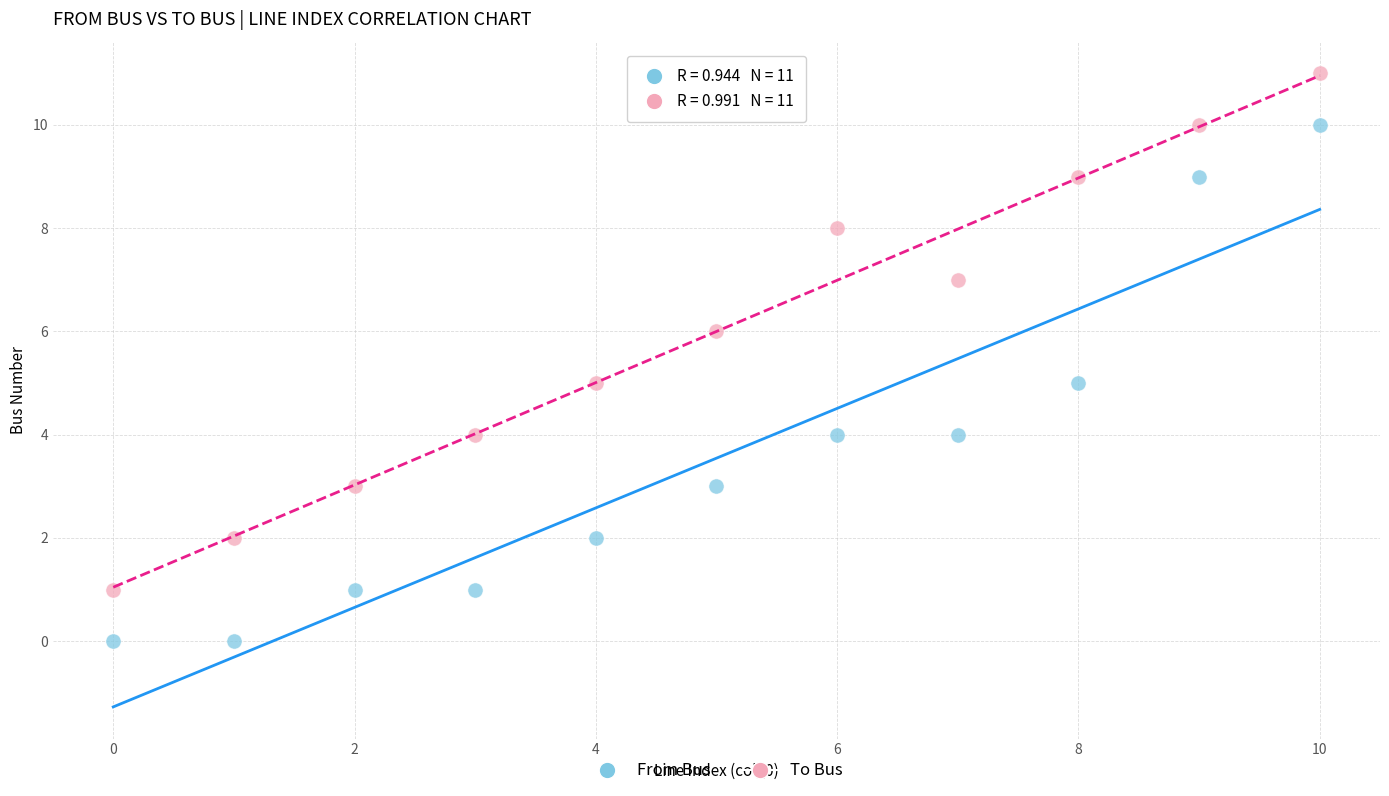

Across all data points, what is the range of Y values (max minus min)?

11